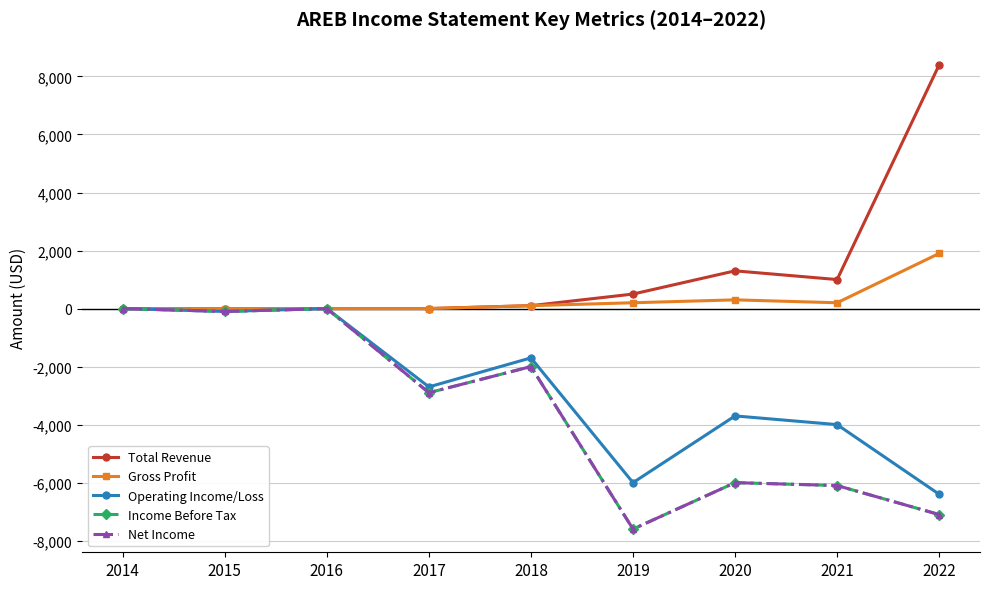

True or false: Gross Profit and Net Income intersect in this chart.

False